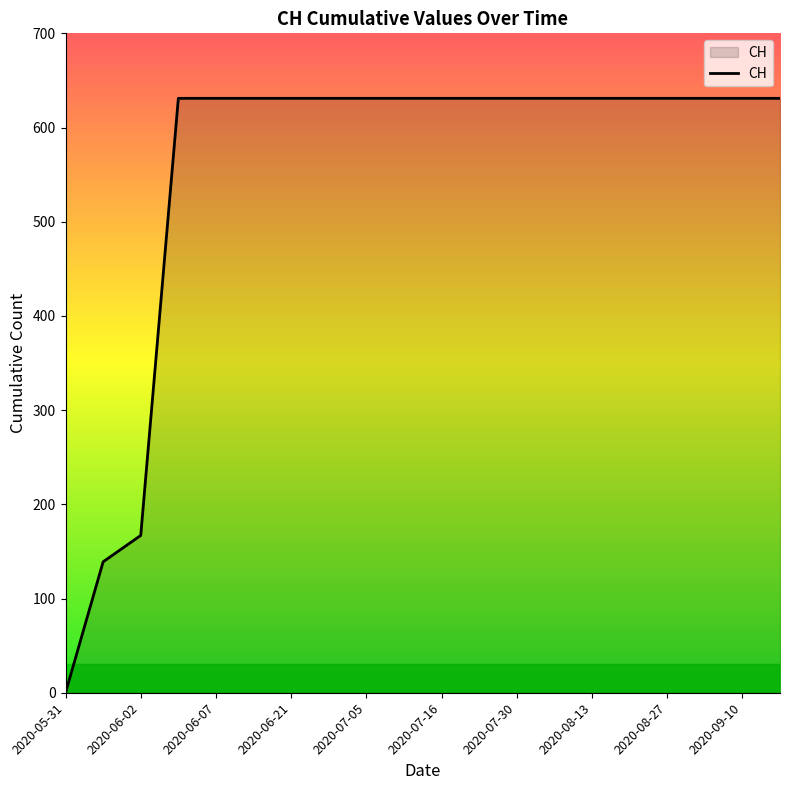

What is the maximum value shown in the chart?

631